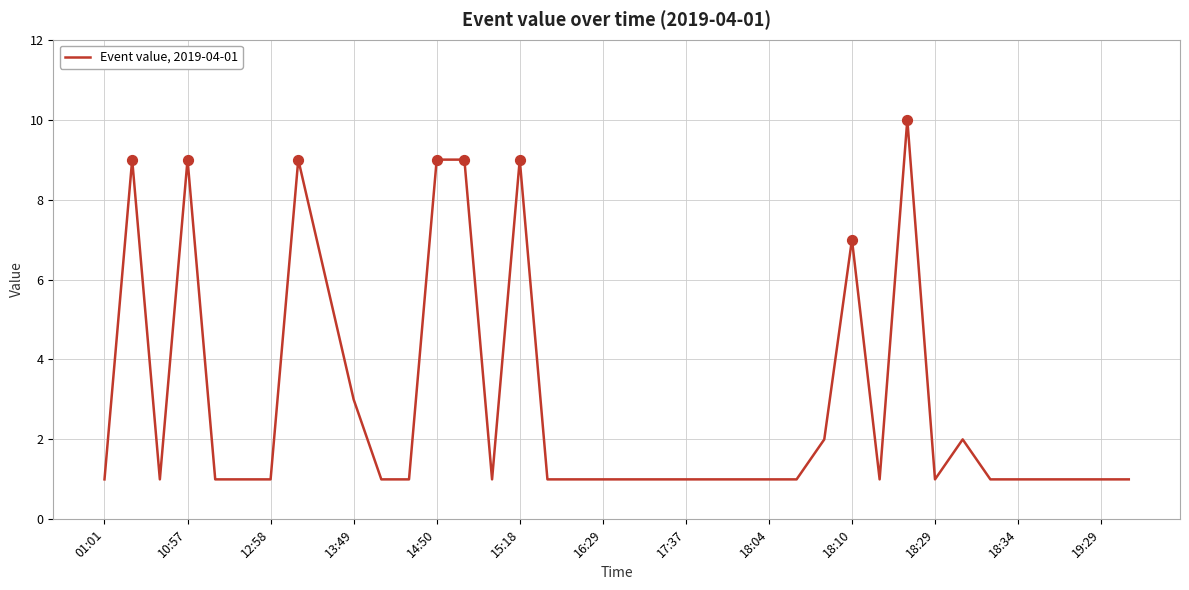

What is the greatest value displayed?

10